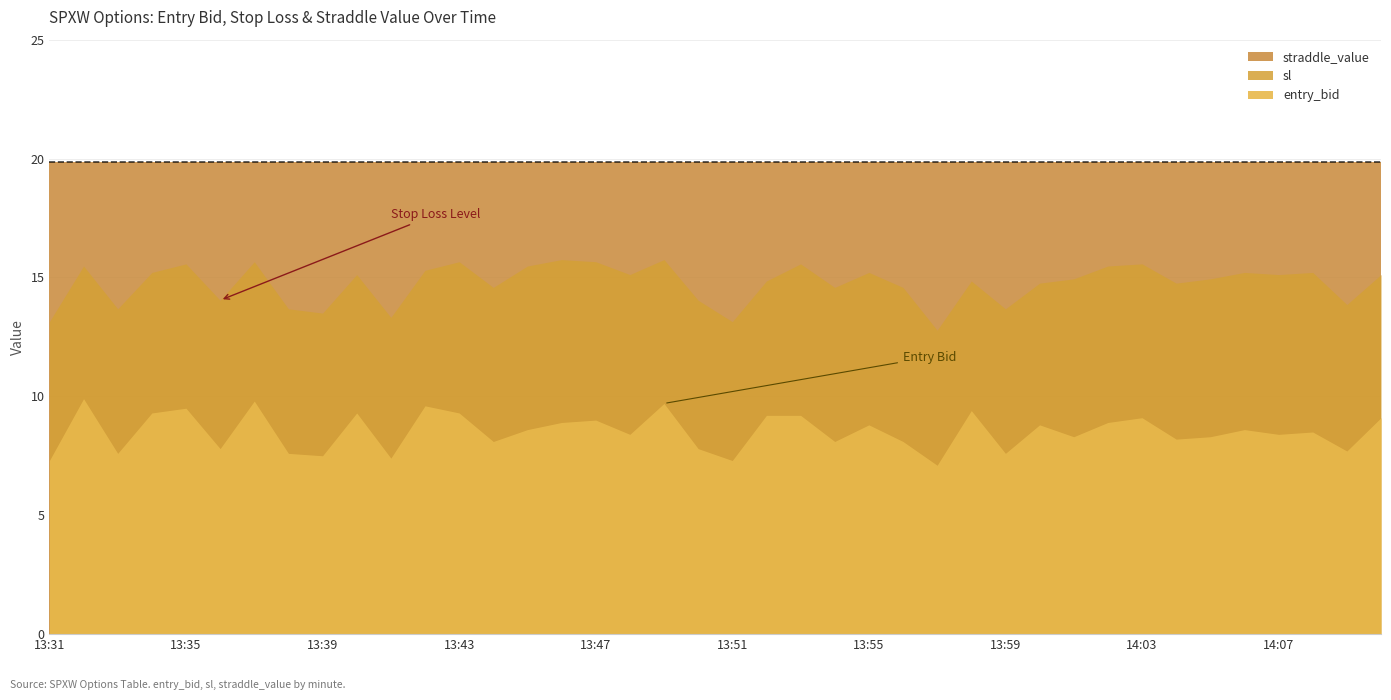

True or false: straddle_value and sl cross at least once.

False